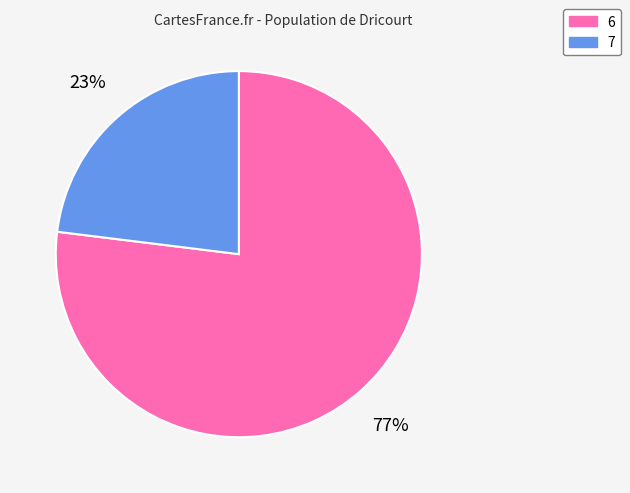

Combined, do 6 and 7 account for over 50%?

Yes